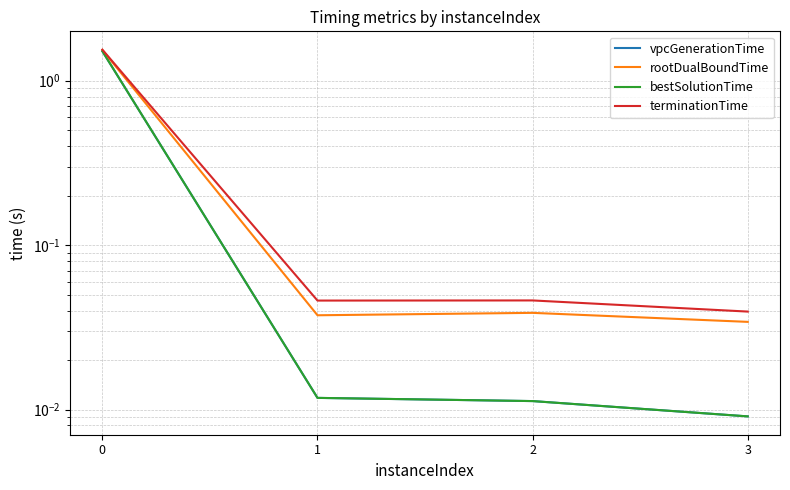

How many categories are shown in the chart?

4